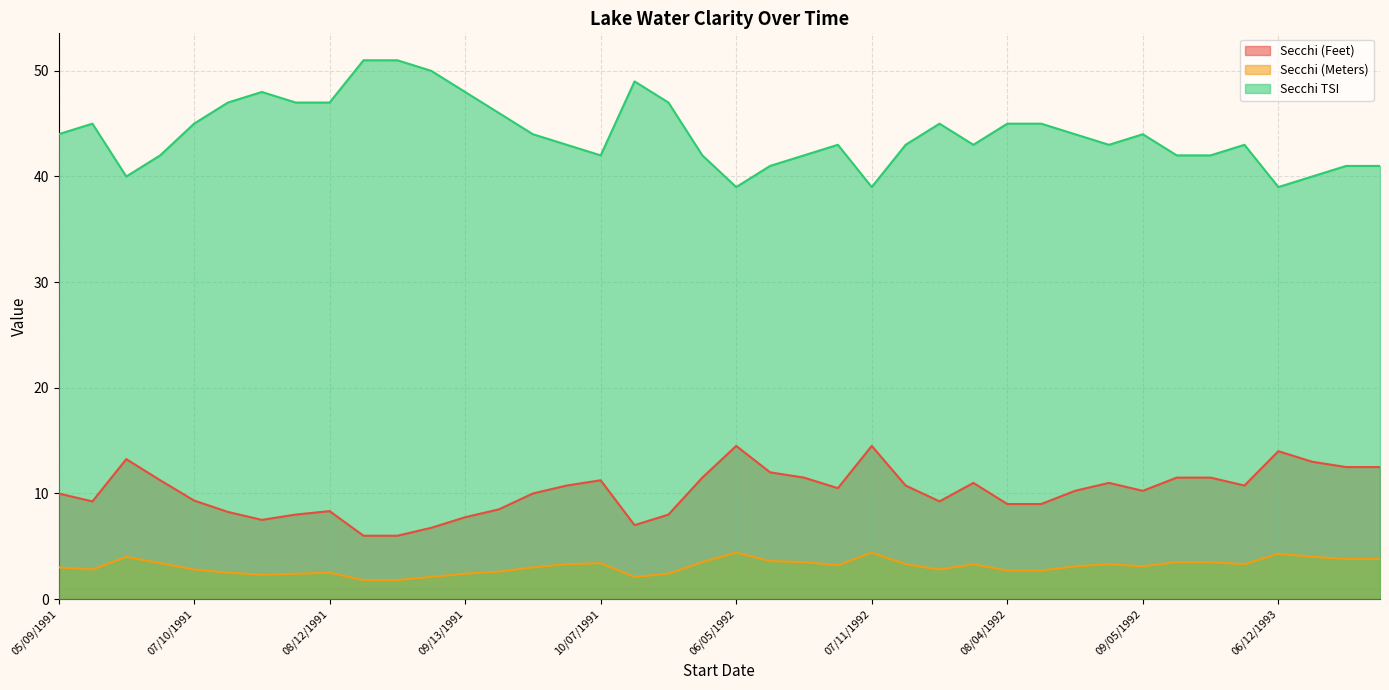

Reading left to right, extract all data points from this chart.

Secchi (Feet): 10.0	9.2	13.2	11.2	9.3	8.2	7.5	8.0	8.3	6.0	6.0	6.8	7.8	8.5	10.0	10.8	11.2	7.0	8.0	11.5	14.5	12.0	11.5	10.5	14.5	10.8	9.2	11.0	9.0	9.0	10.2	11.0	10.2	11.5	11.5	10.8	14.0	13.0	12.5	12.5
Secchi (Meters): 3.0	2.8	4.0	3.4	2.8	2.5	2.3	2.4	2.5	1.8	1.8	2.1	2.4	2.6	3.0	3.3	3.4	2.1	2.4	3.5	4.4	3.6	3.5	3.2	4.4	3.3	2.8	3.3	2.7	2.7	3.1	3.3	3.1	3.5	3.5	3.3	4.3	4.0	3.8	3.8
Secchi TSI: 44.0	45.0	40.0	42.0	45.0	47.0	48.0	47.0	47.0	51.0	51.0	50.0	48.0	46.0	44.0	43.0	42.0	49.0	47.0	42.0	39.0	41.0	42.0	43.0	39.0	43.0	45.0	43.0	45.0	45.0	44.0	43.0	44.0	42.0	42.0	43.0	39.0	40.0	41.0	41.0